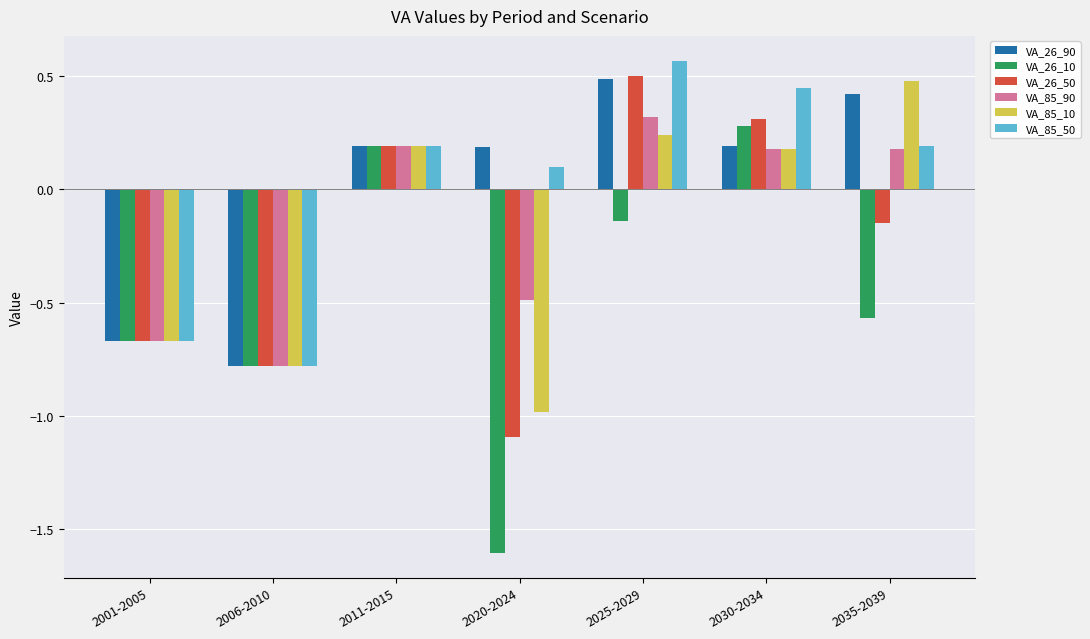

Between 2011-2015 and 2025-2029, which series saw the biggest shift?

VA_85_50